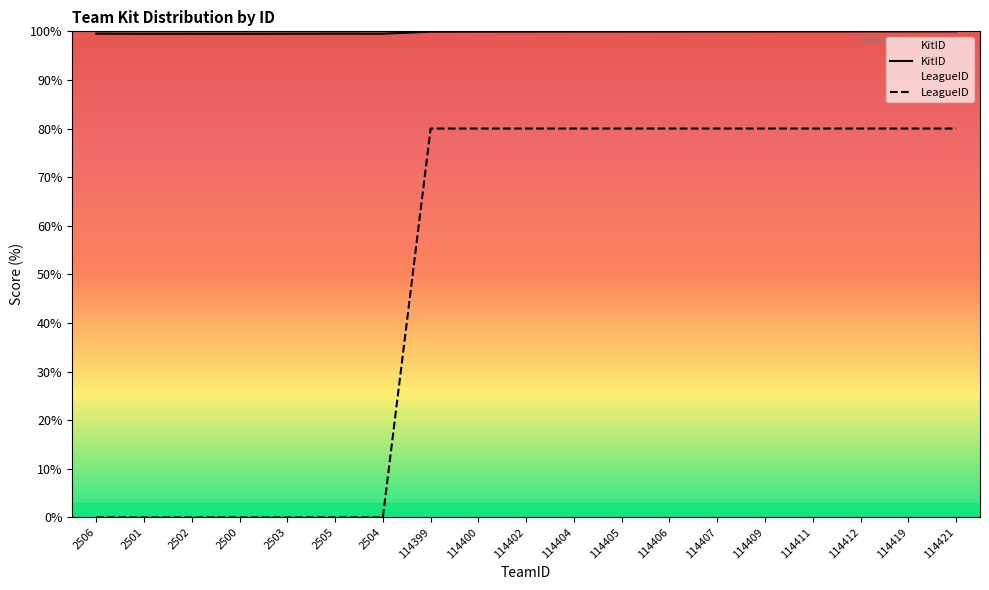

True or false: LeagueID has more than 2 interior local peaks.

False